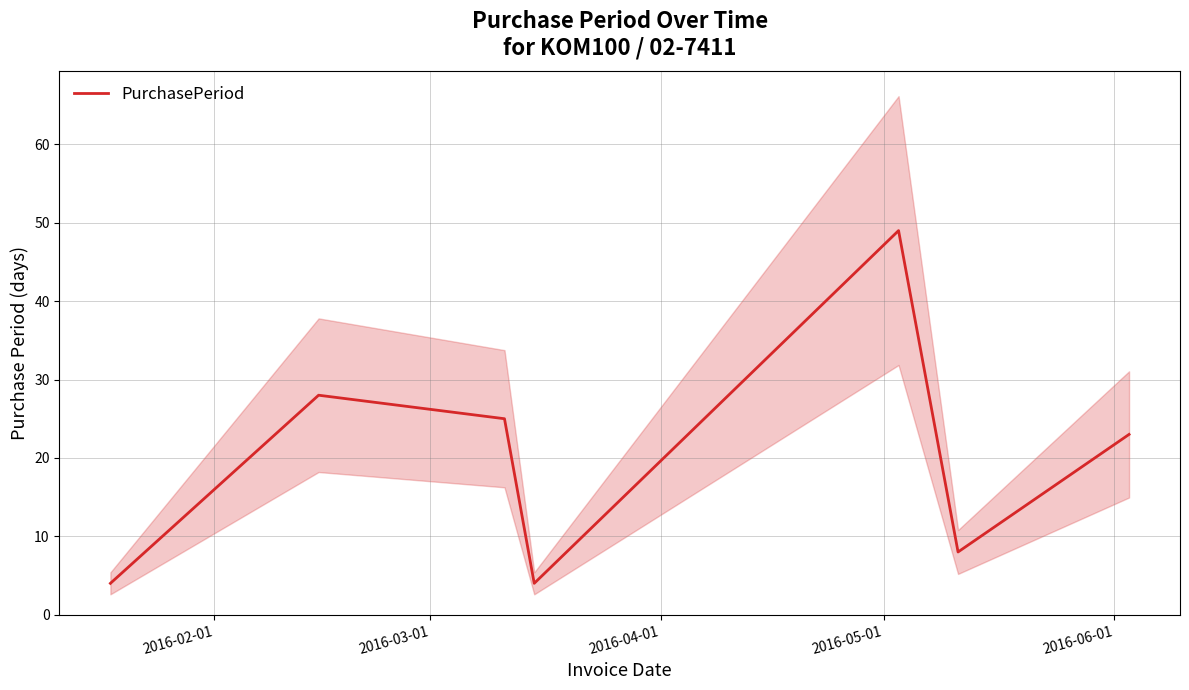

How many points are higher than both their immediate neighbors (excluding endpoints)?

2